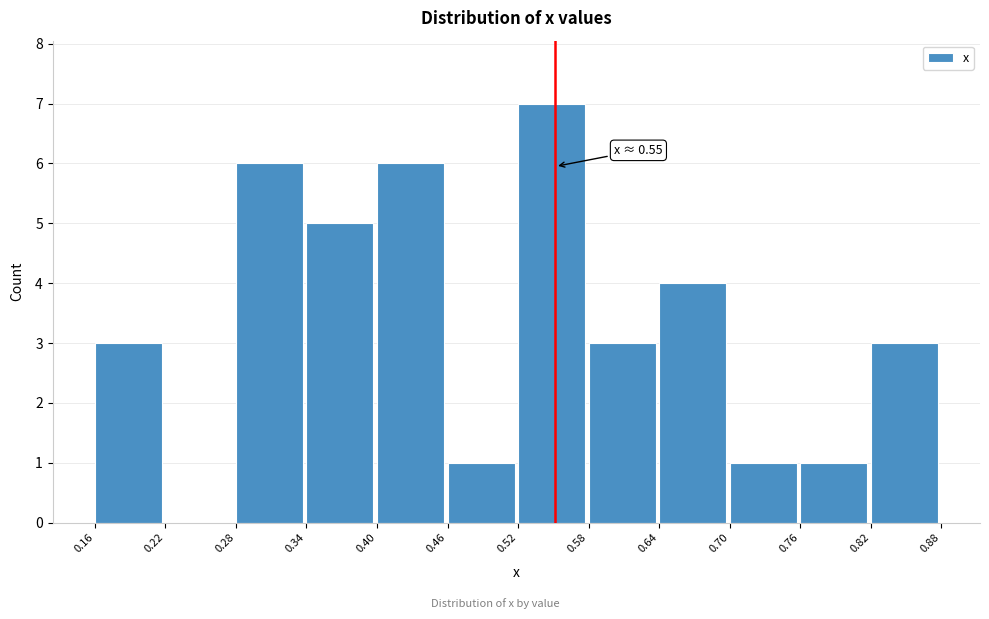

Over which range of the x-axis is the bar tallest?

0.52 to 0.58